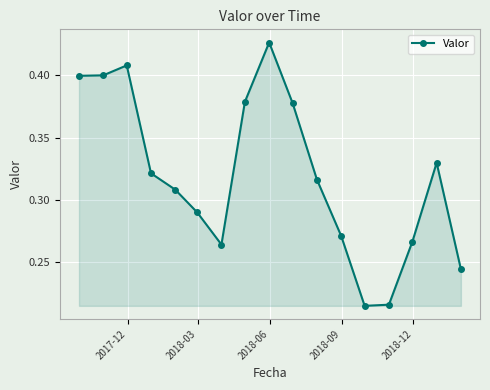

How many values are between 0 and 1?

17